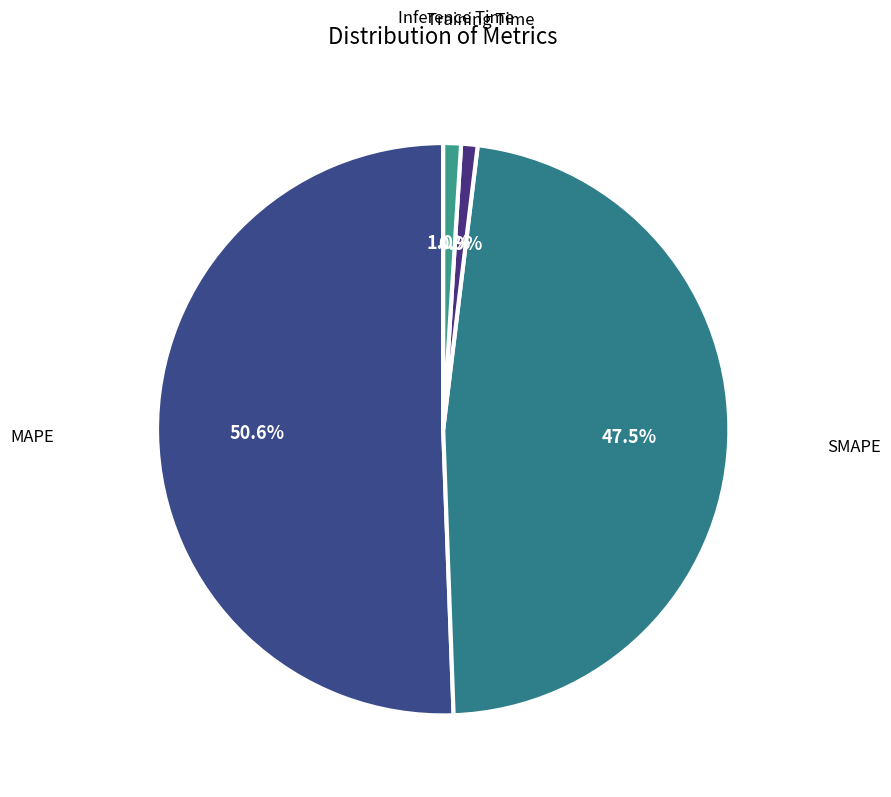

Which has a higher value, Inference Time or SMAPE?

SMAPE